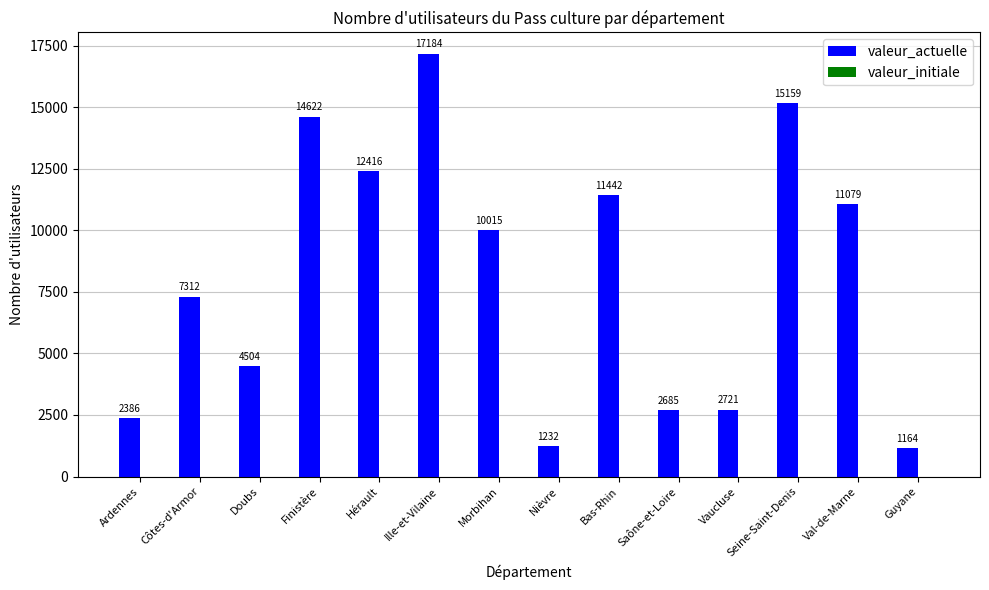

Which has a higher value, Finistère or Côtes-d'Armor?

Finistère